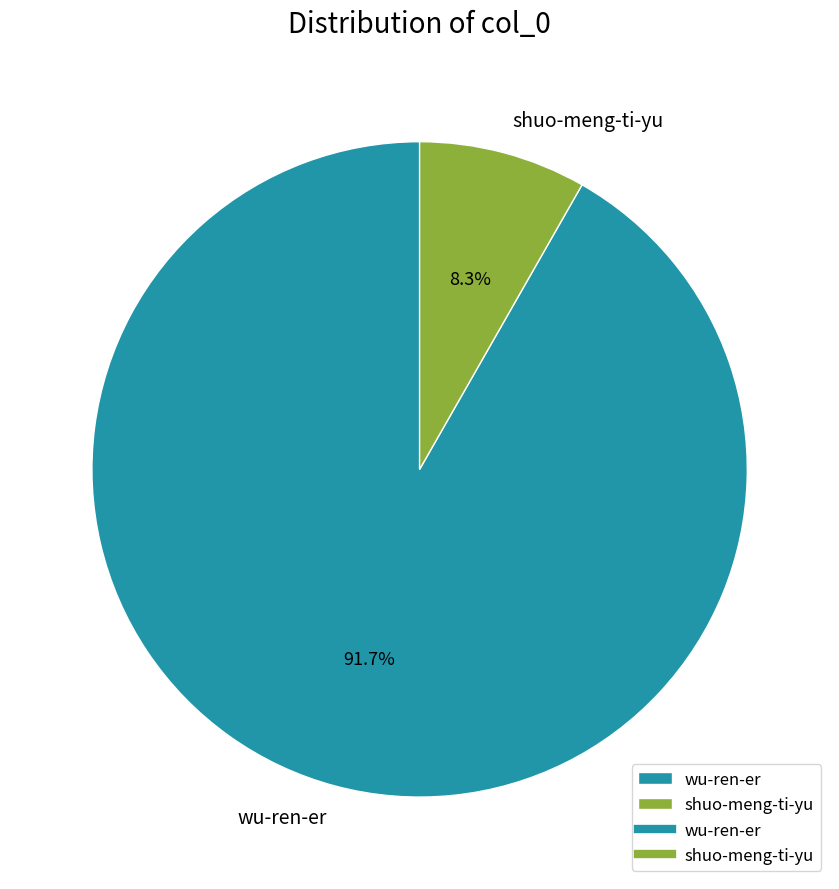

To the nearest percent, what portion does wu-ren-er represent?

92%